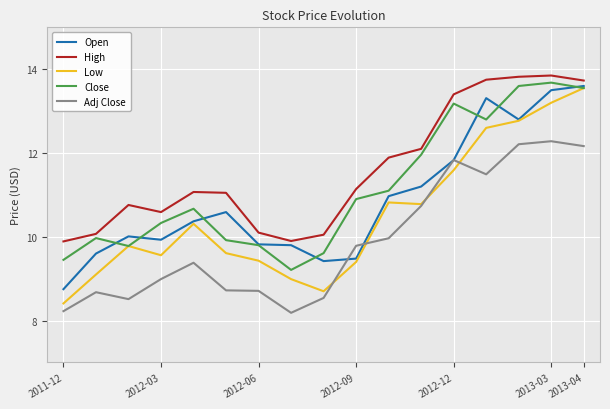

What is the smallest value displayed?

8.2